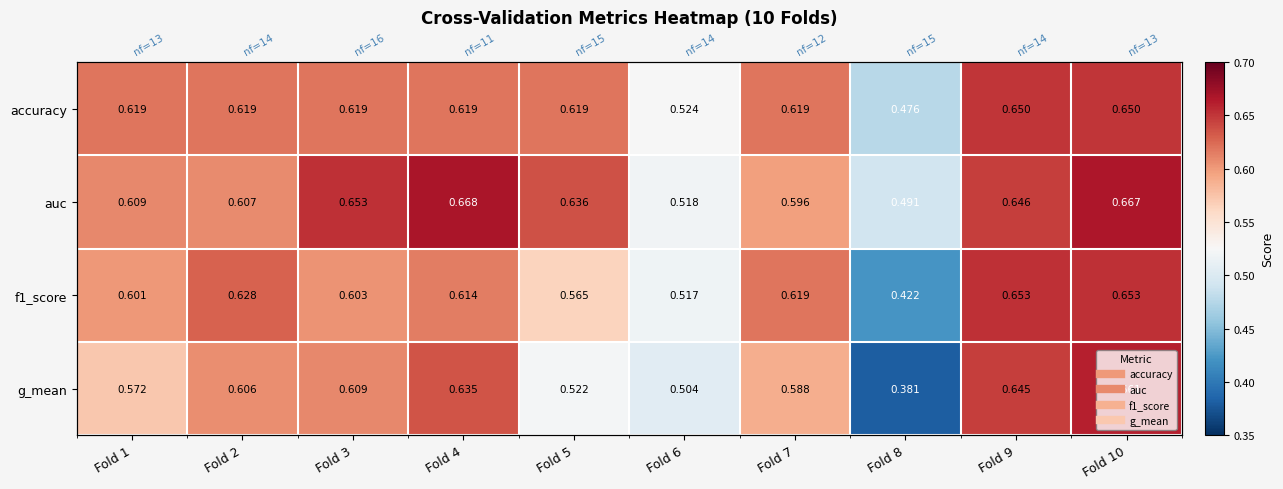

Which series has the largest total across all categories?

auc